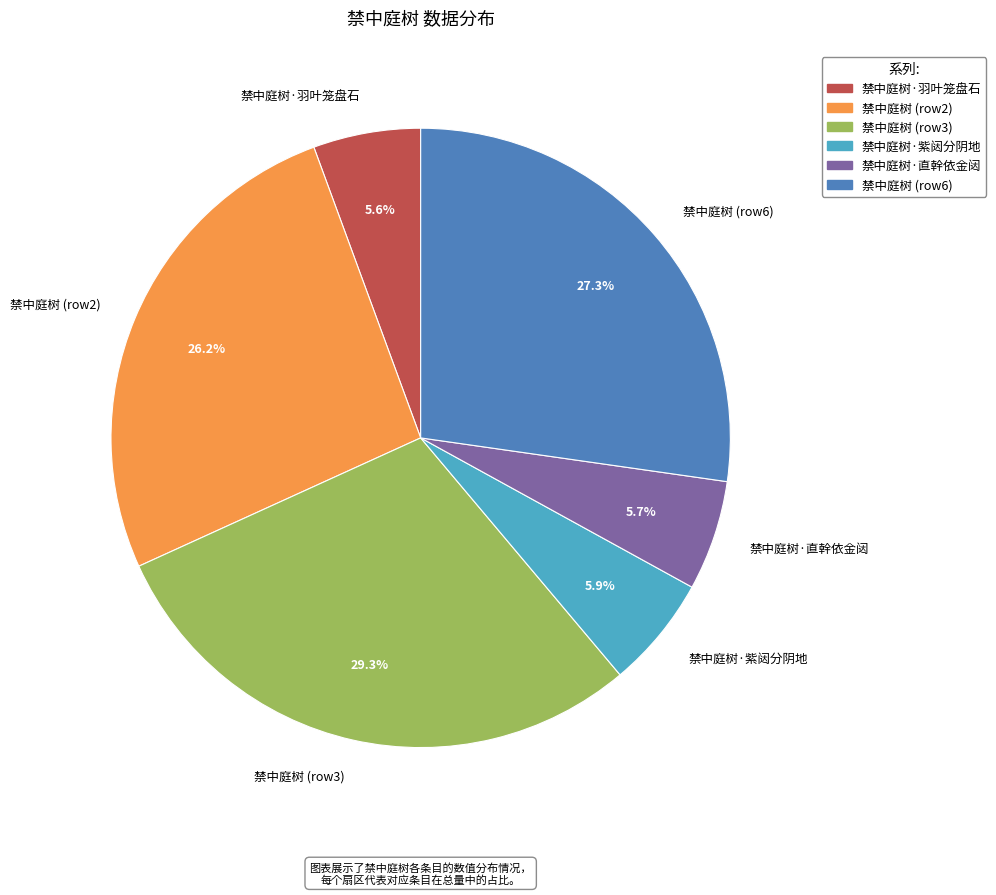

How many segments does this pie chart have?

6